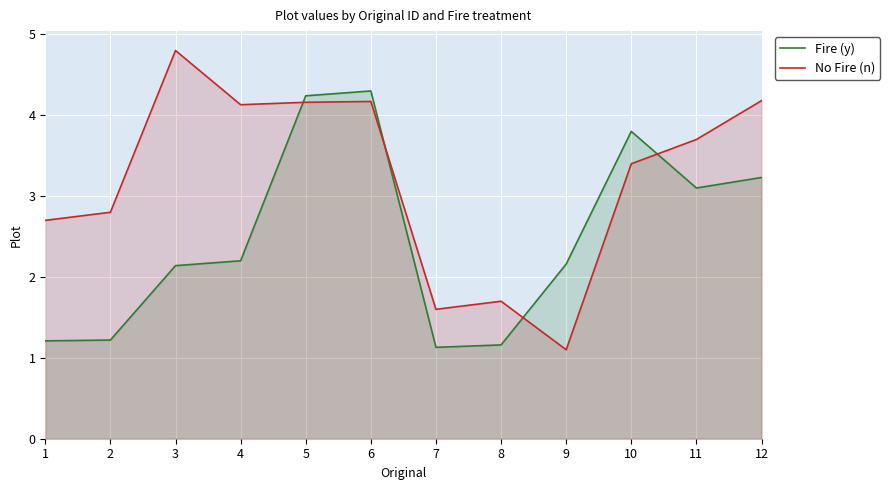

At which label does Fire (y) reach its minimum?

7